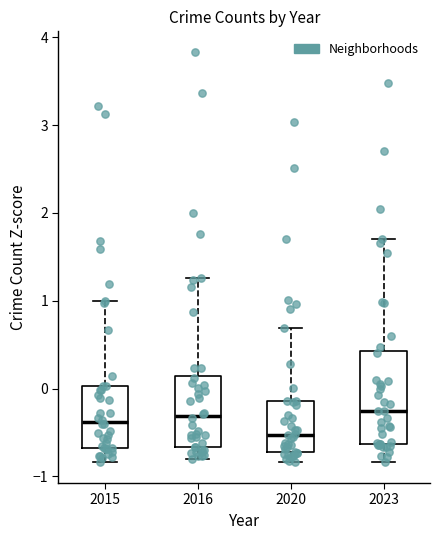

Which box is the tallest, from its lower edge to its upper edge?

2023